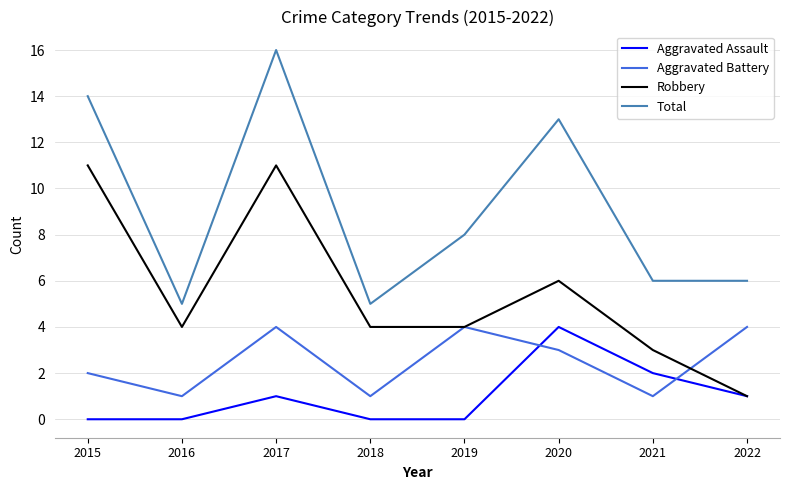

True or false: Robbery and Total cross at least once.

False